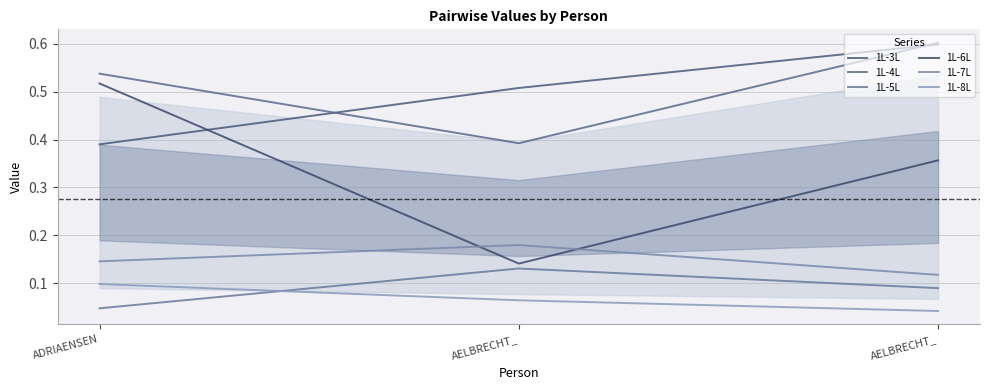

At how many categories does at least one series exceed 0?

3